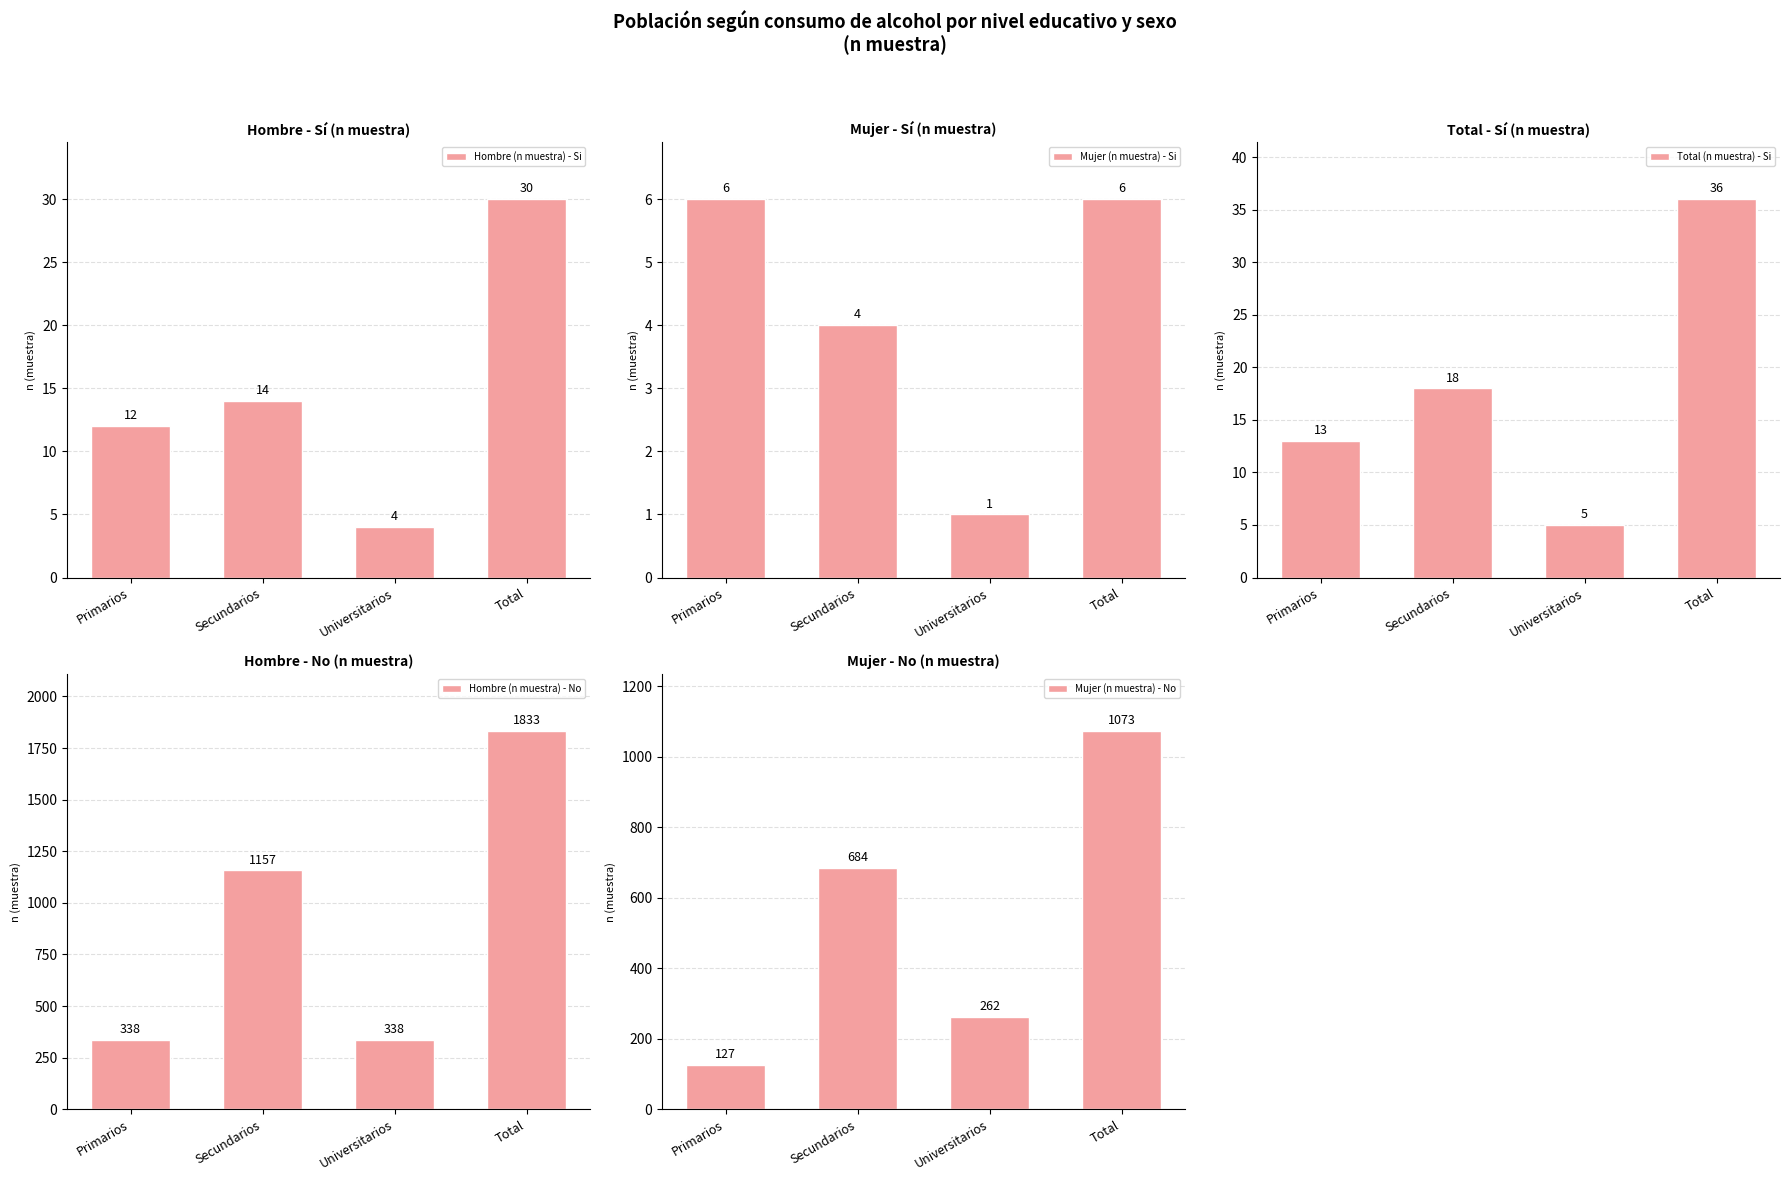

Are the bars horizontal?

No